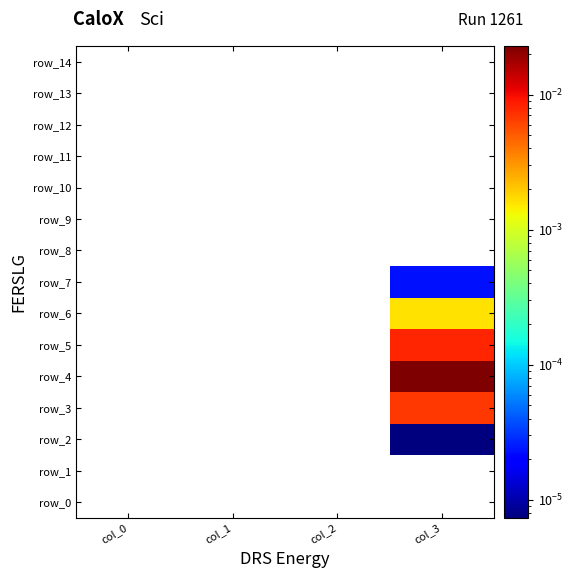

Between col_0 and col_1, which is larger?

col_0